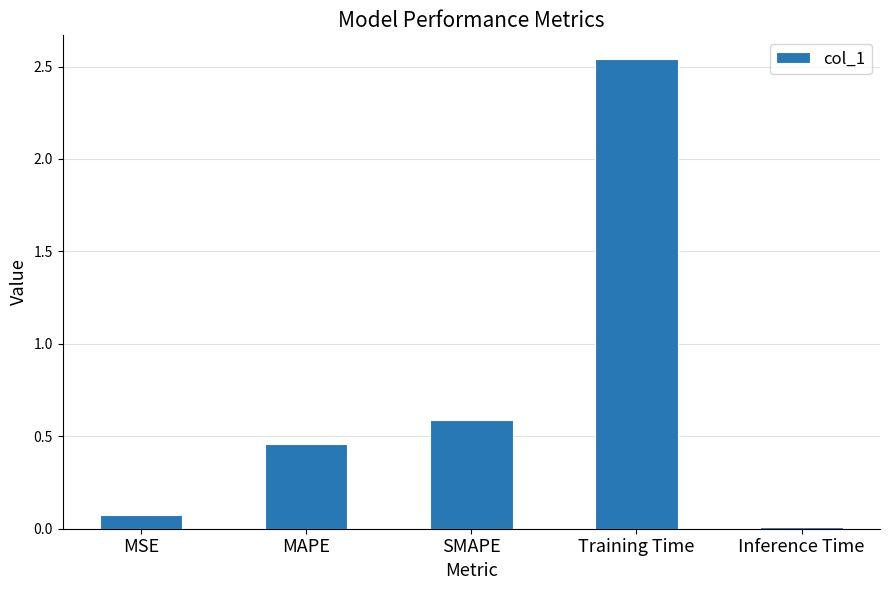

What is the sum of all values?

3.7